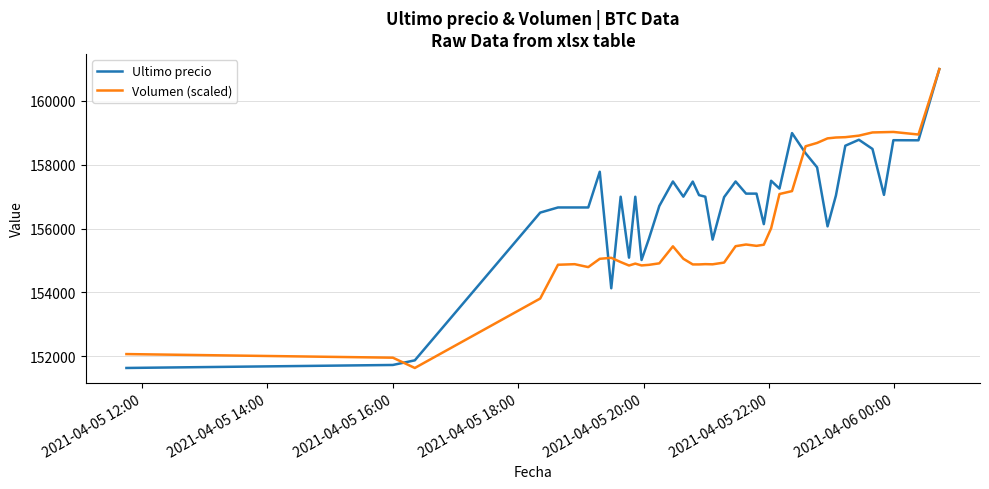

Which series has the largest total across all categories?

Ultimo precio